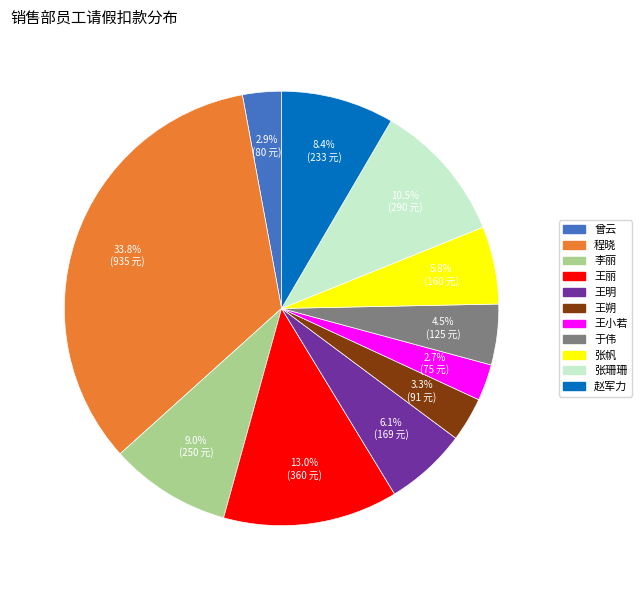

Is it true that 程晓 is 45% of the pie?

False